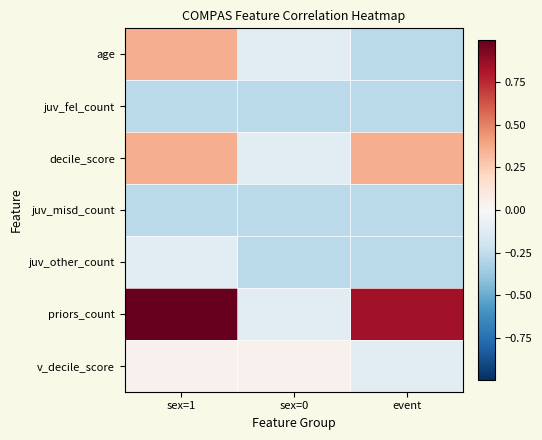

Reading left to right, what are all the values shown in this chart?

age: sex=1=0.4	sex=0=-0.1	event=-0.3
juv_fel_count: sex=1=-0.3	sex=0=-0.3	event=-0.3
decile_score: sex=1=0.4	sex=0=-0.1	event=0.4
juv_misd_count: sex=1=-0.3	sex=0=-0.3	event=-0.3
juv_other_count: sex=1=-0.1	sex=0=-0.3	event=-0.3
priors_count: sex=1=1.0	sex=0=-0.1	event=0.8
v_decile_score: sex=1=0.0	sex=0=0.0	event=-0.1